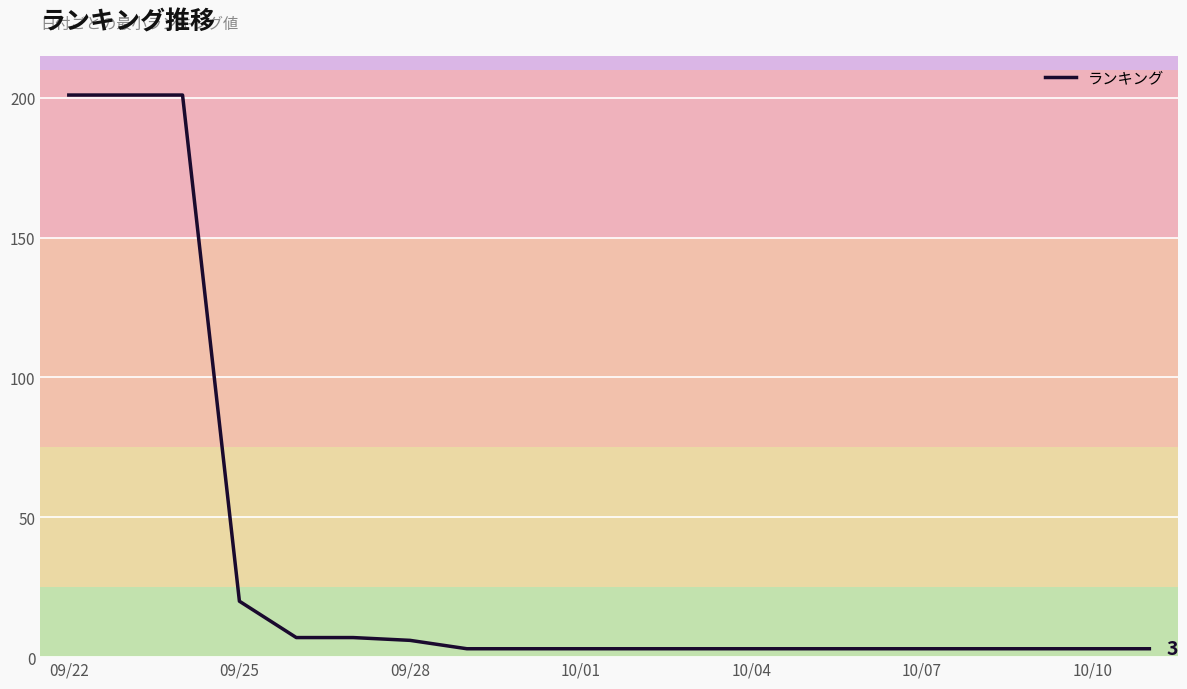

What is the maximum value shown in the chart?

201